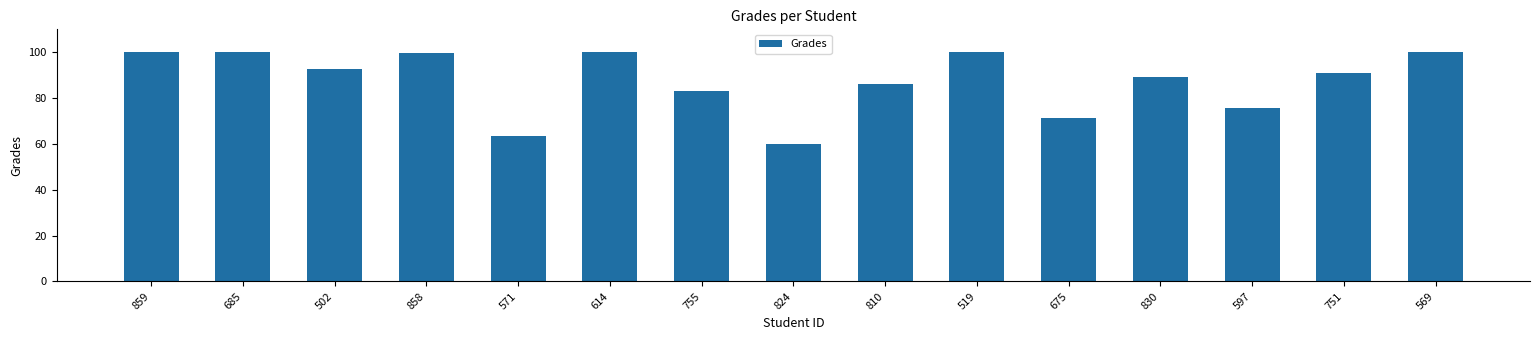

What position from the left is 858?

4